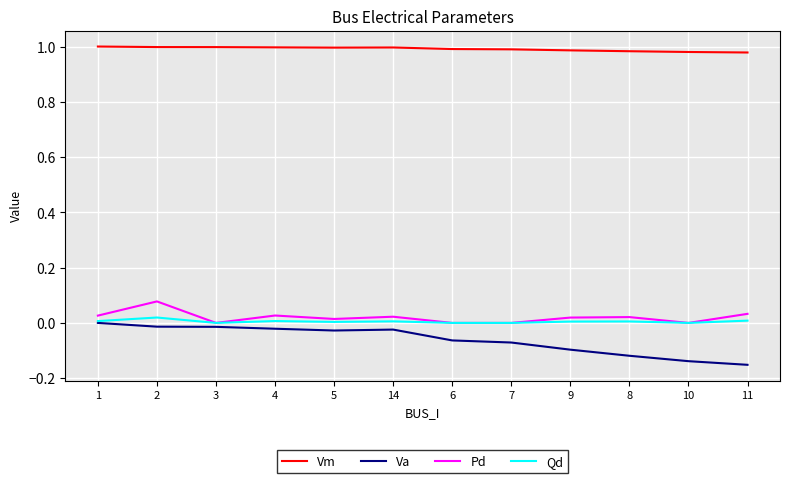

Is the value of Qd at 4 greater than the value of Pd at 2?

No